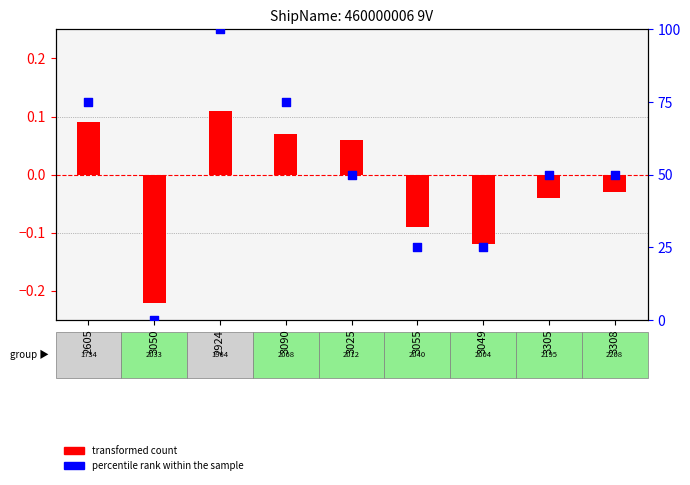

What are all the series names shown in the legend?

transformed count, percentile rank within the sample